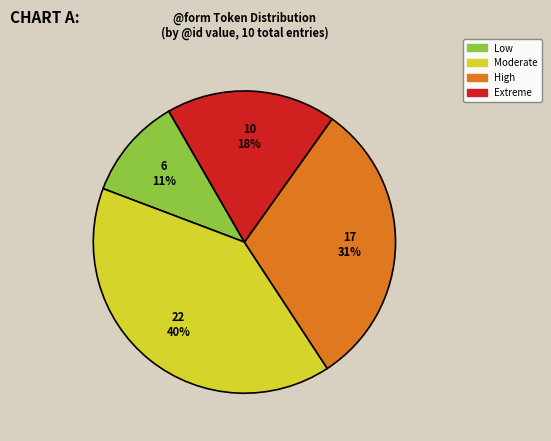

To the nearest percent, what is the difference between the largest and smallest slice percentages?

29%